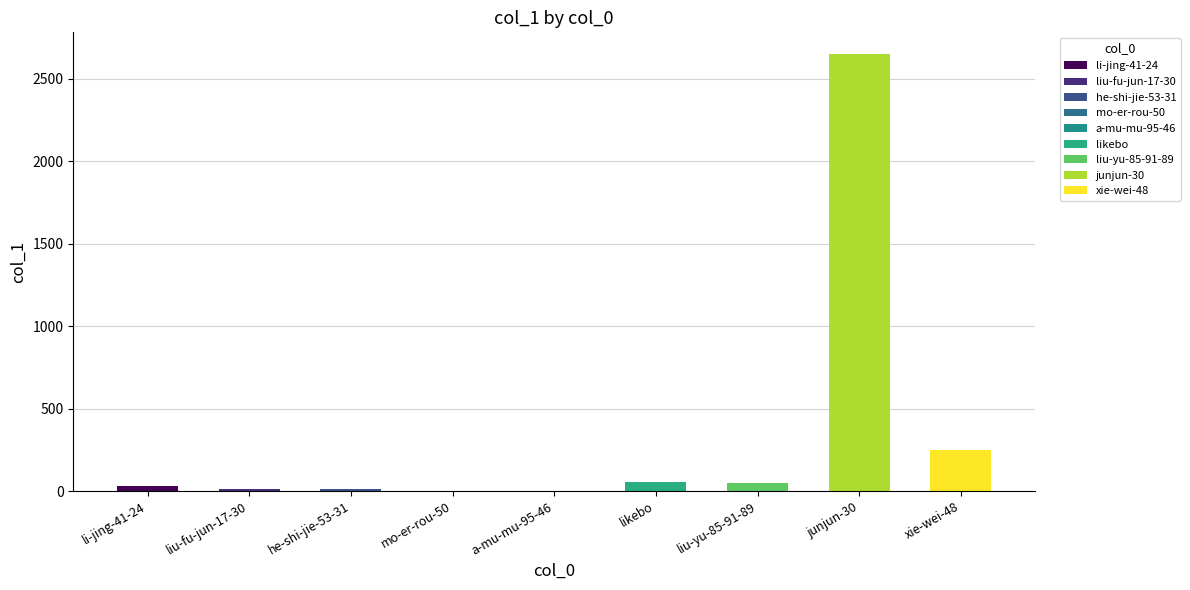

Which has a higher value, xie-wei-48 or mo-er-rou-50?

xie-wei-48